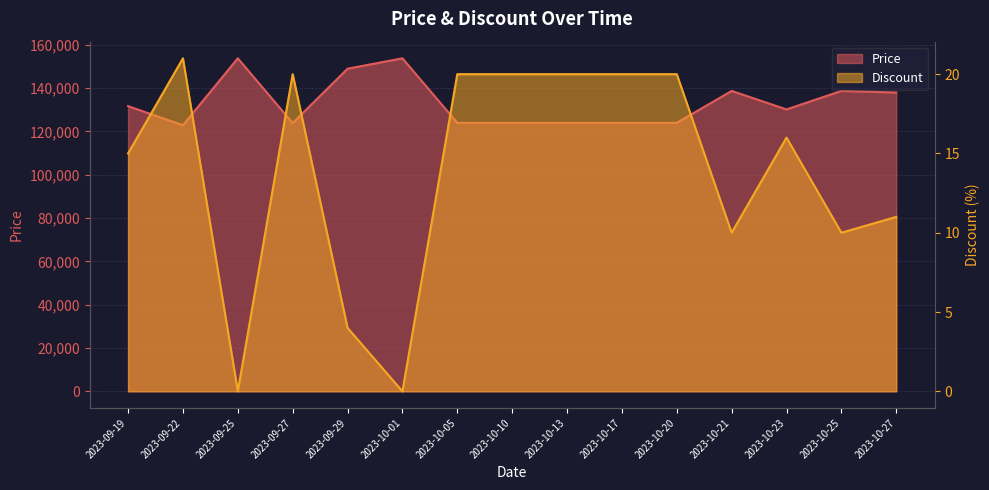

Rank the categories by Discount value from highest to lowest.

2023-09-22, 2023-09-27, 2023-10-05, 2023-10-10, 2023-10-13, 2023-10-17, 2023-10-20, 2023-10-23, 2023-09-19, 2023-10-27, 2023-10-21, 2023-10-25, 2023-09-29, 2023-09-25, 2023-10-01